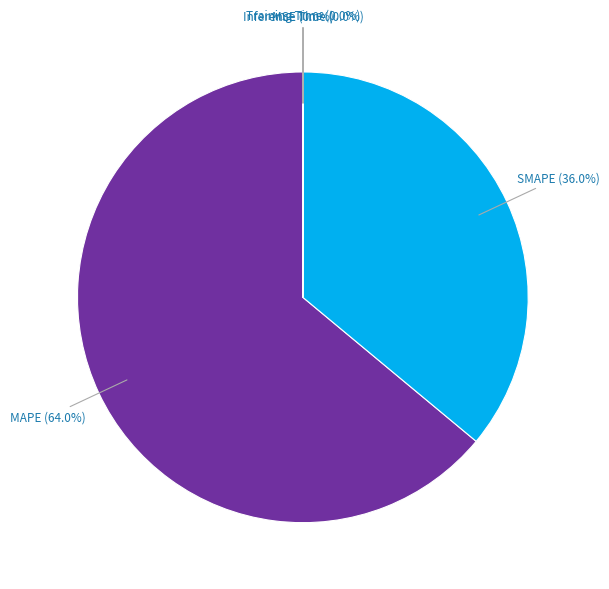

Does any single category account for the majority?

Yes